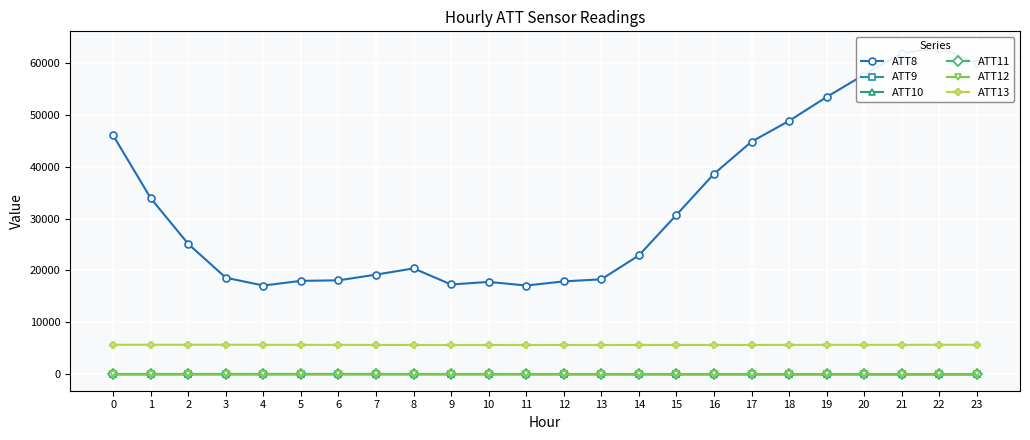

Where is ATT13 nearest to the value 5673?

19